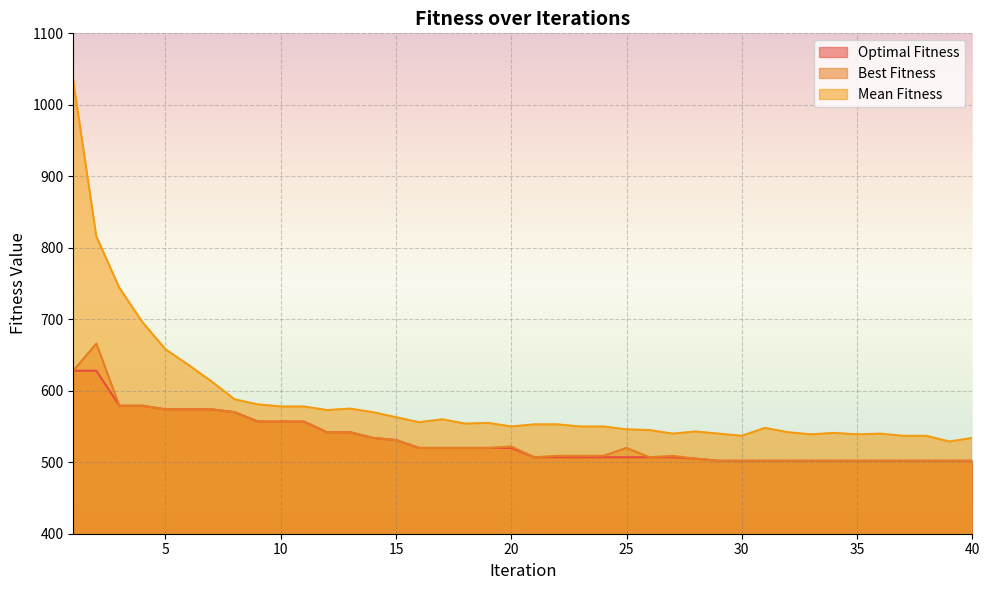

Between 3 and 25, which series saw the biggest shift?

Mean Fitness